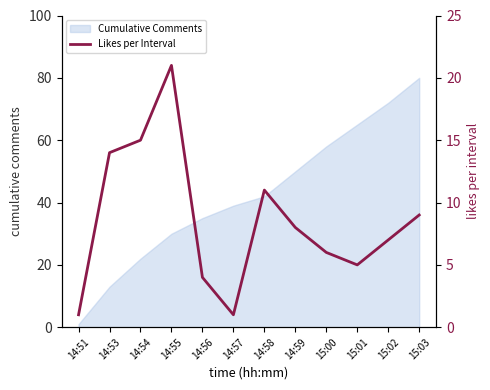

The value of Cumulative Comments at 14:53 is 13. True or false?

True